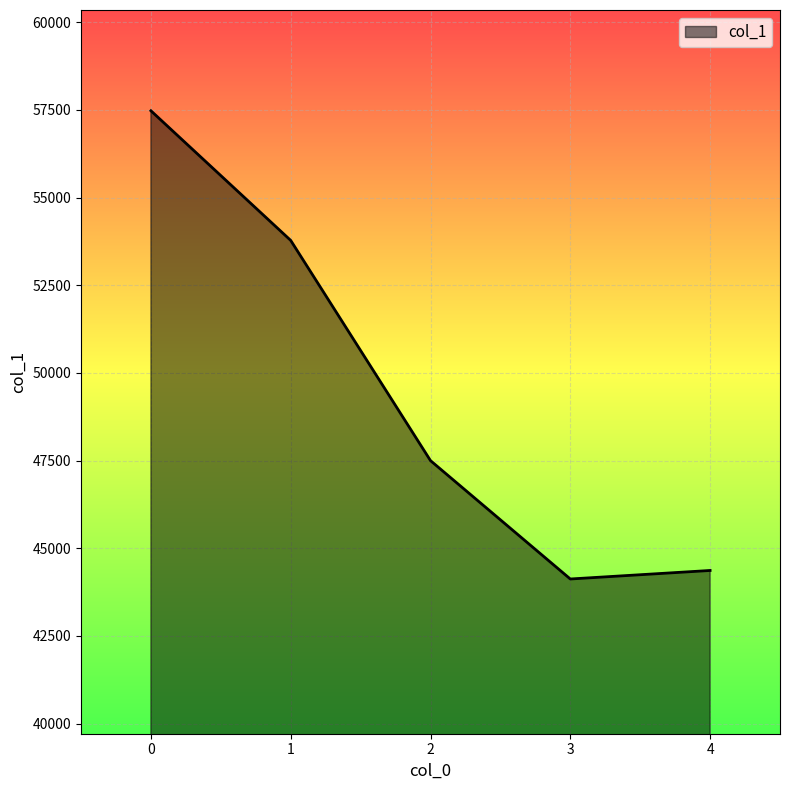

True or false: there are more than 0 points higher than both neighbors.

False